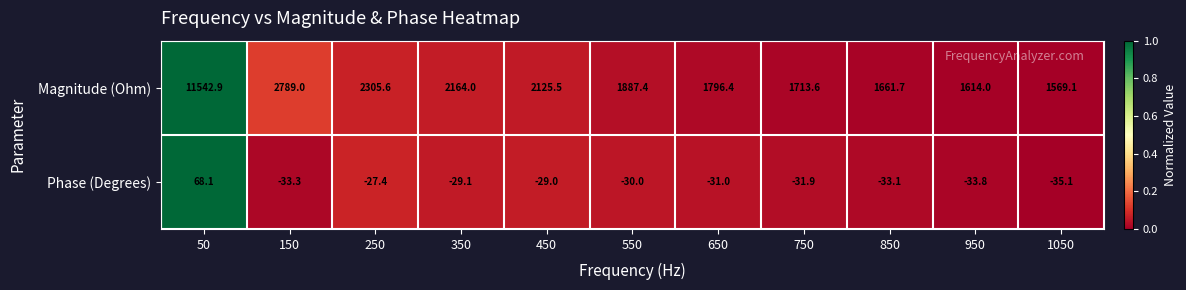

What is the total value across all series at 350?

2134.9